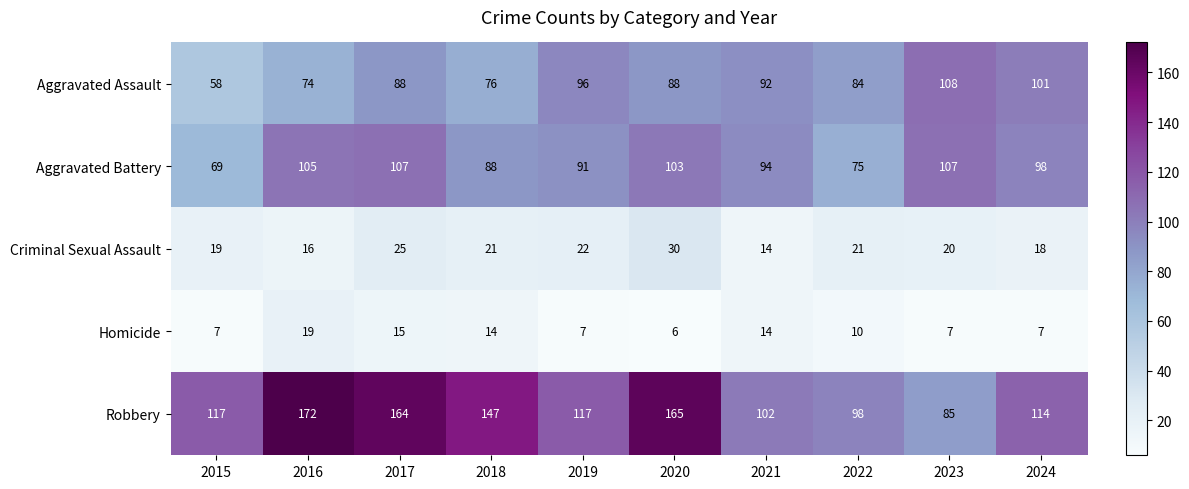

Rank the series by their maximum value, from lowest to highest.

Homicide, Criminal Sexual Assault, Aggravated Battery, Aggravated Assault, Robbery